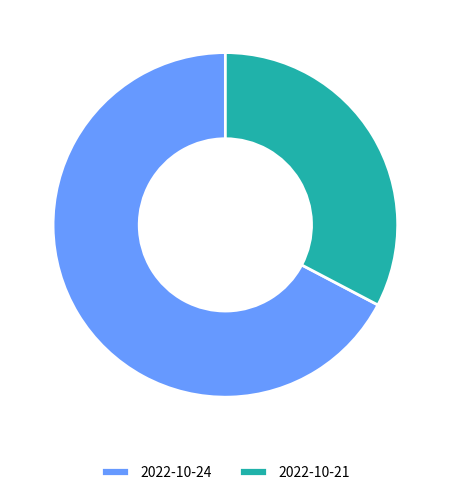

Combined, do 2022-10-21 and 2022-10-24 account for over 50%?

Yes